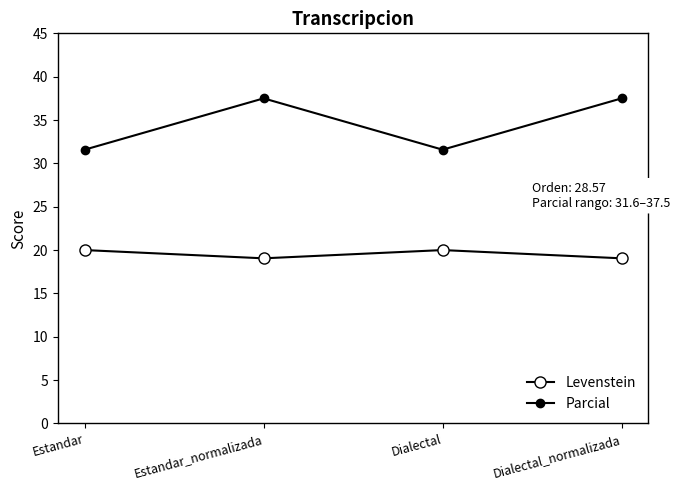

What position from the right is Estandar?

4